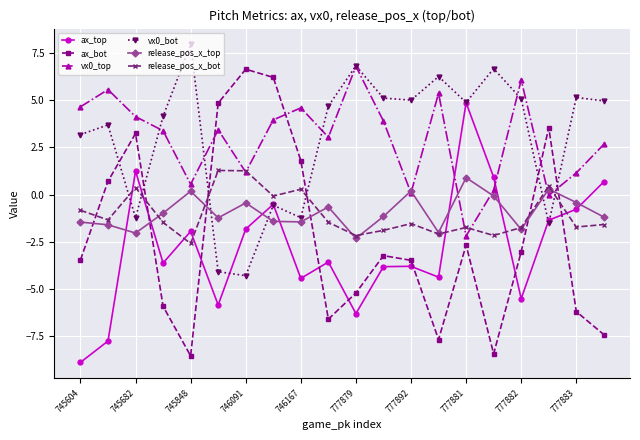

What is the difference between the maximum and minimum values in the vx0_top series?

9.0